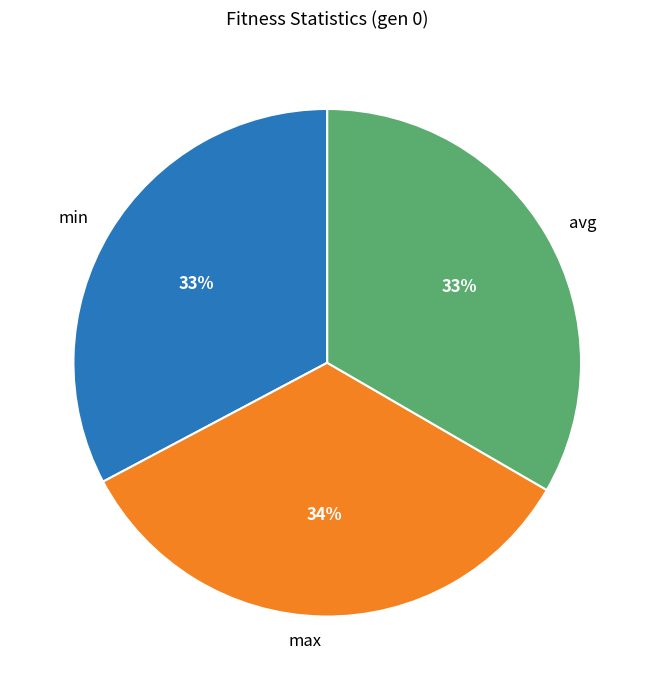

True or false: min accounts for 33% of the total.

True